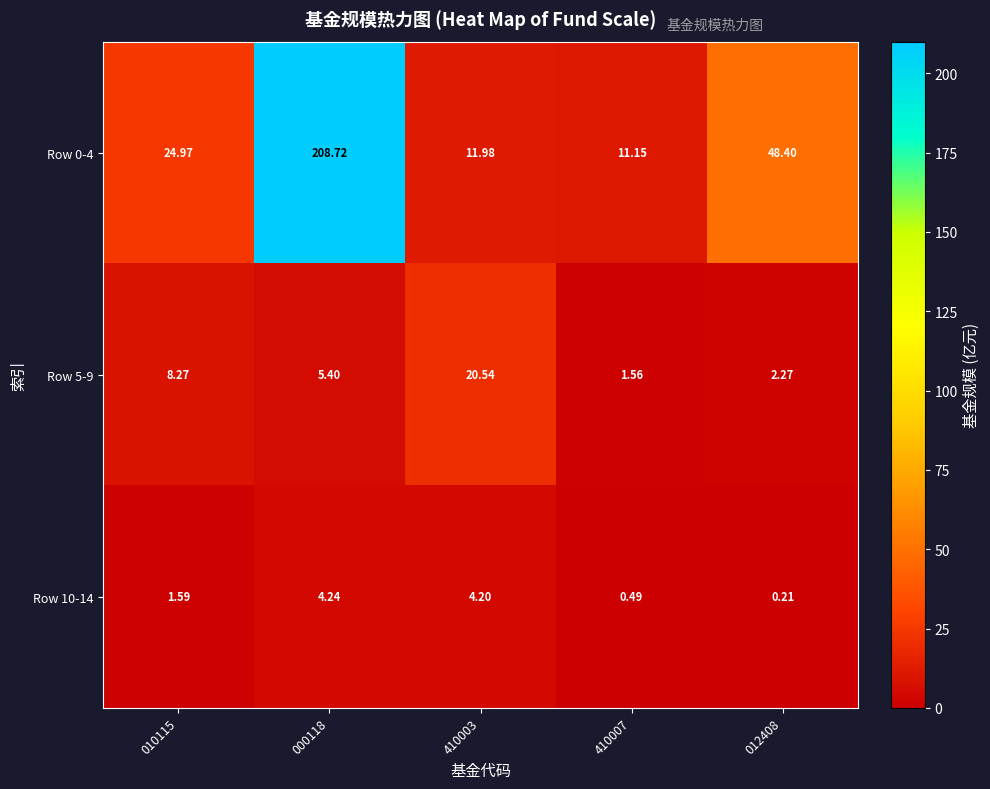

Is the value of Row 5-9 at 012408 greater than the value of Row 10-14 at 012408?

Yes